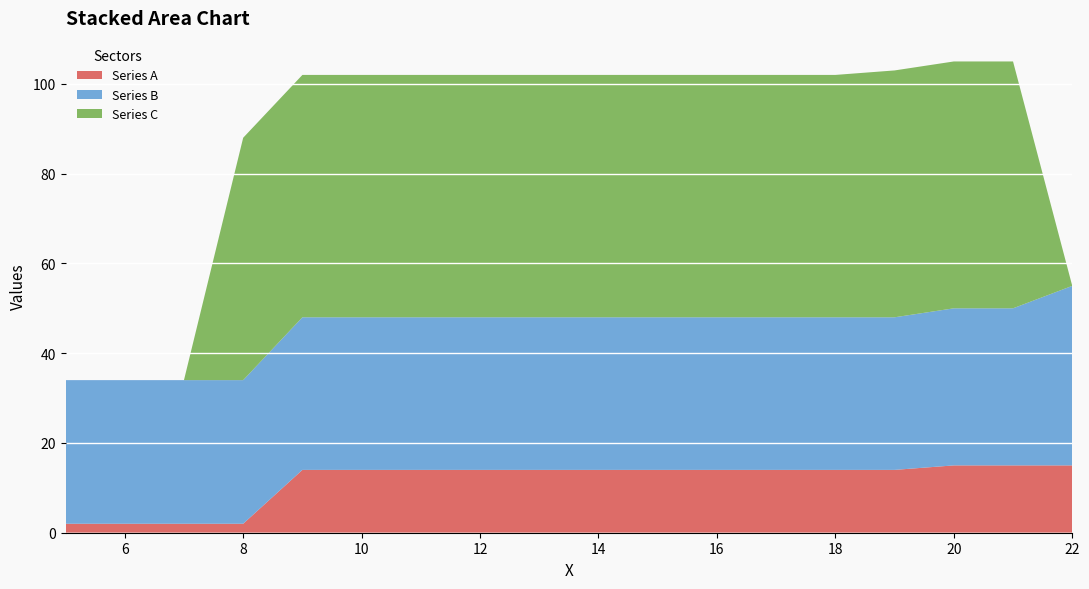

Reading right to left, extract all data points from this chart.

Series A: 15	15	15	14	14	14	14	14	14	14	14	14	14	14	2	2	2	2
Series B: 40	35	35	34	34	34	34	34	34	34	34	34	34	34	32	32	32	32
Series C: 0	55	55	55	54	54	54	54	54	54	54	54	54	54	54	0	0	0